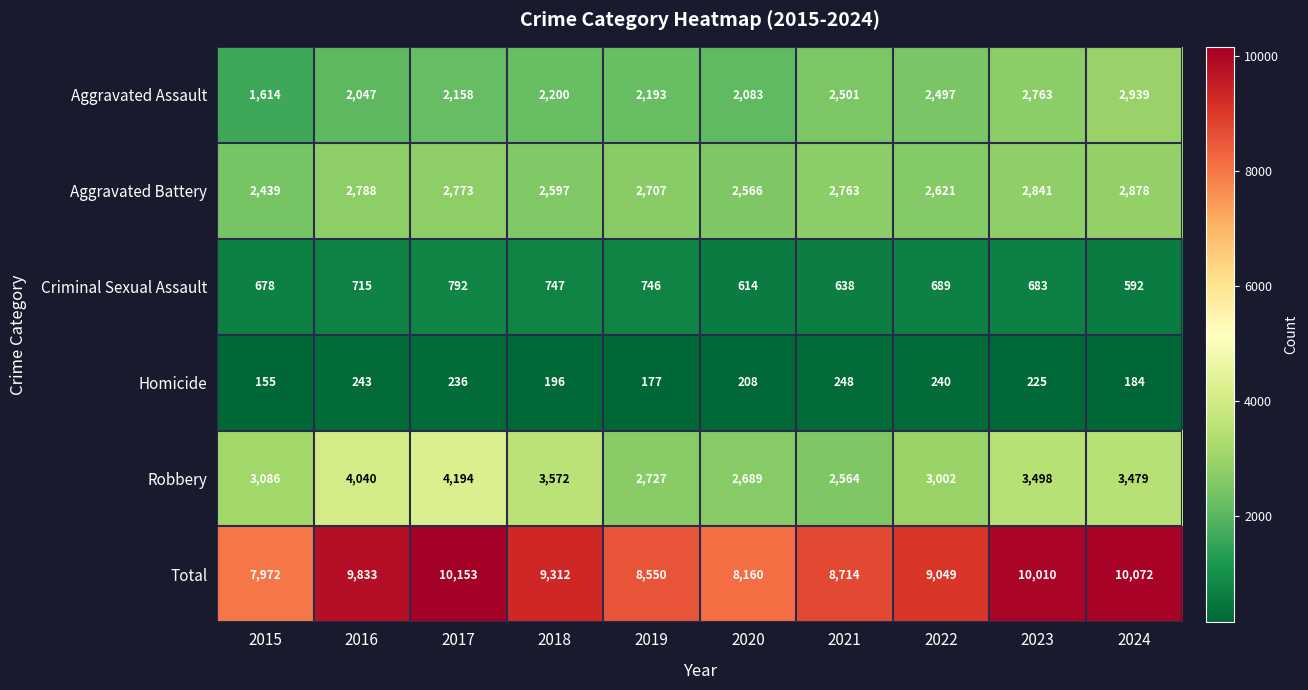

At which label does Total first exceed 9312?

2016